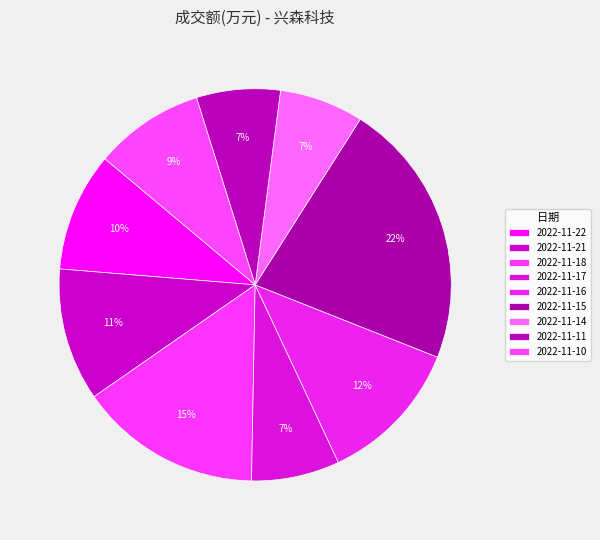

Rank the categories by value from highest to lowest.

2022-11-15, 2022-11-18, 2022-11-16, 2022-11-21, 2022-11-22, 2022-11-10, 2022-11-17, 2022-11-14, 2022-11-11